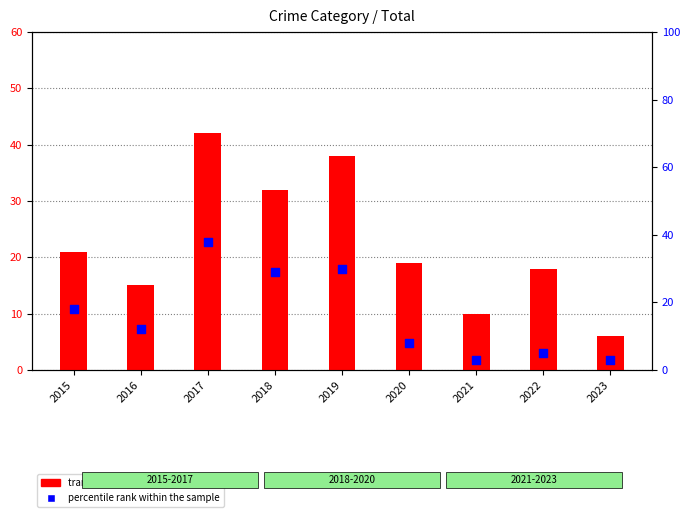

What are all the series names shown in the legend?

transformed count, percentile rank within the sample